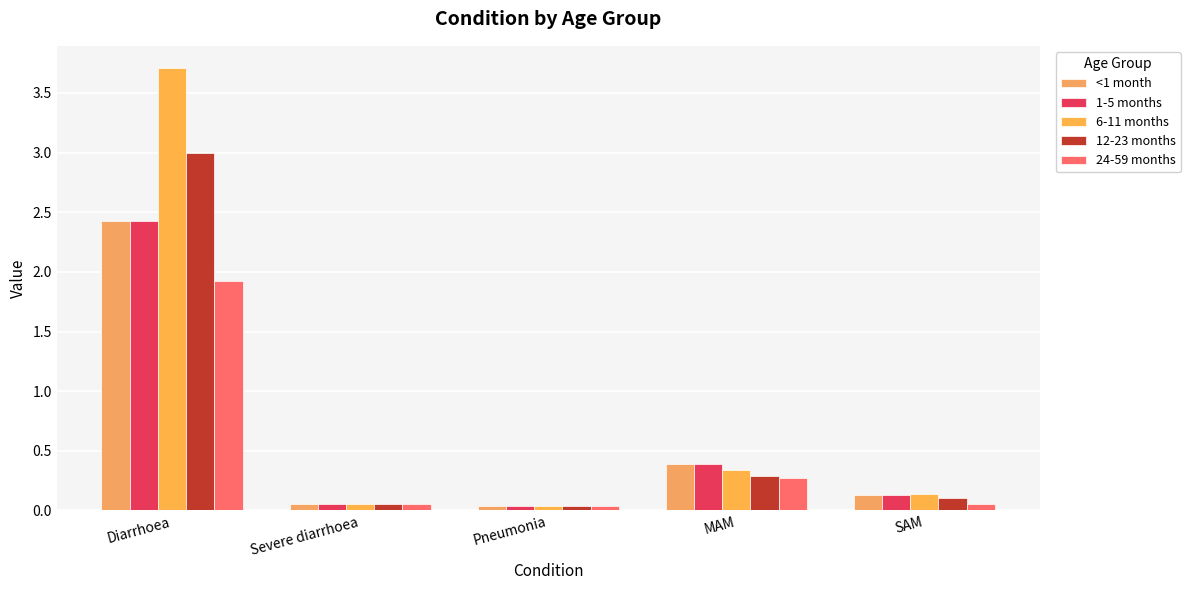

How many data points does each series have?

5